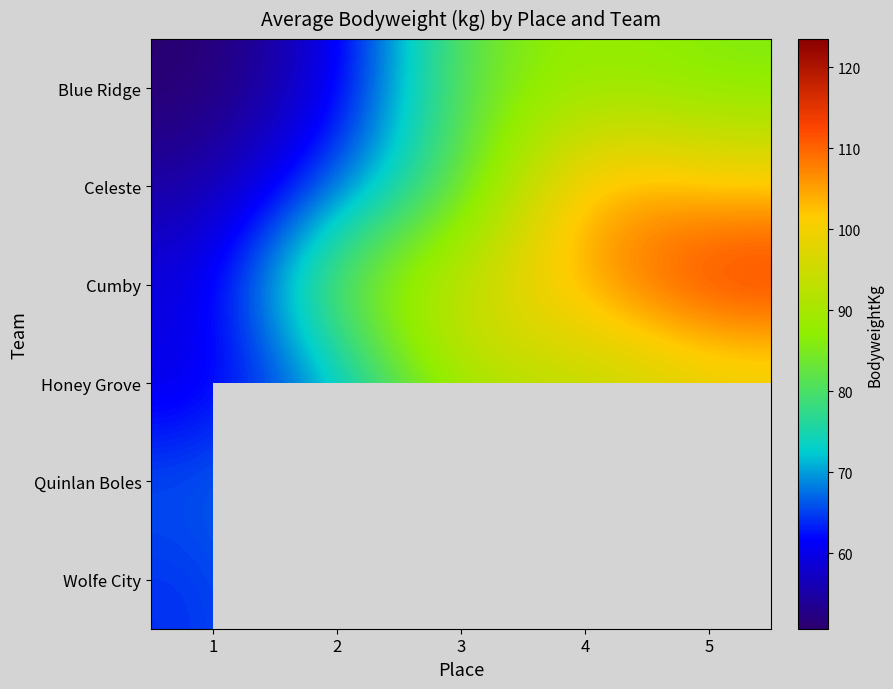

What is the minimum value shown in the chart?

50.7